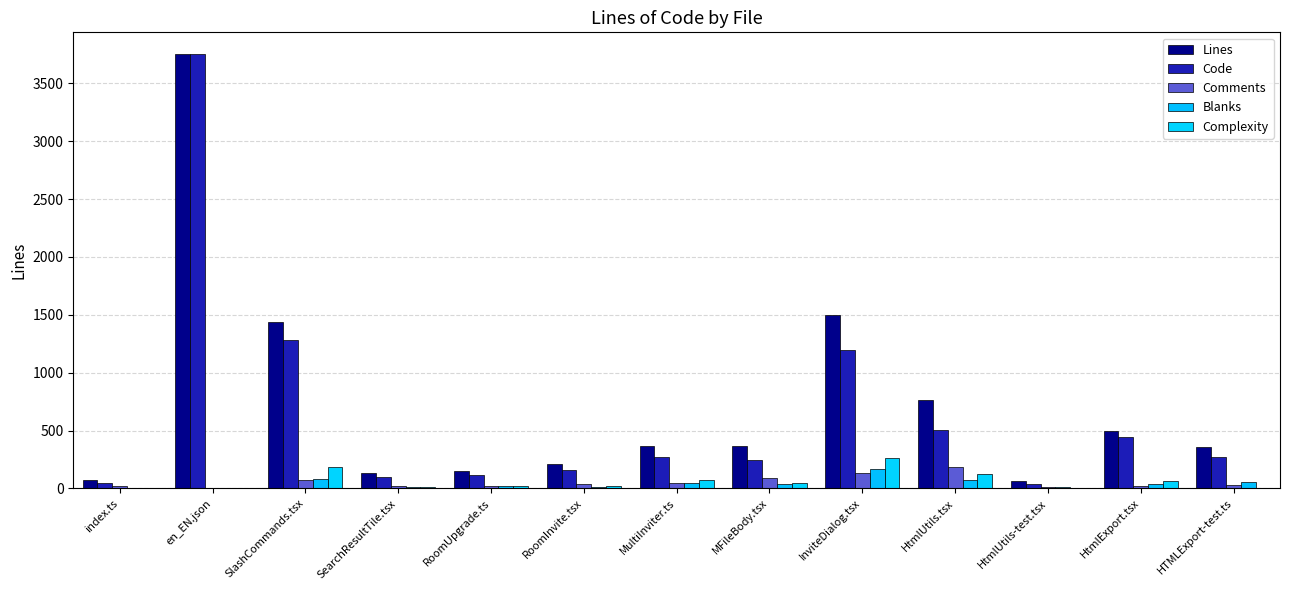

How many data points does each series have?

13